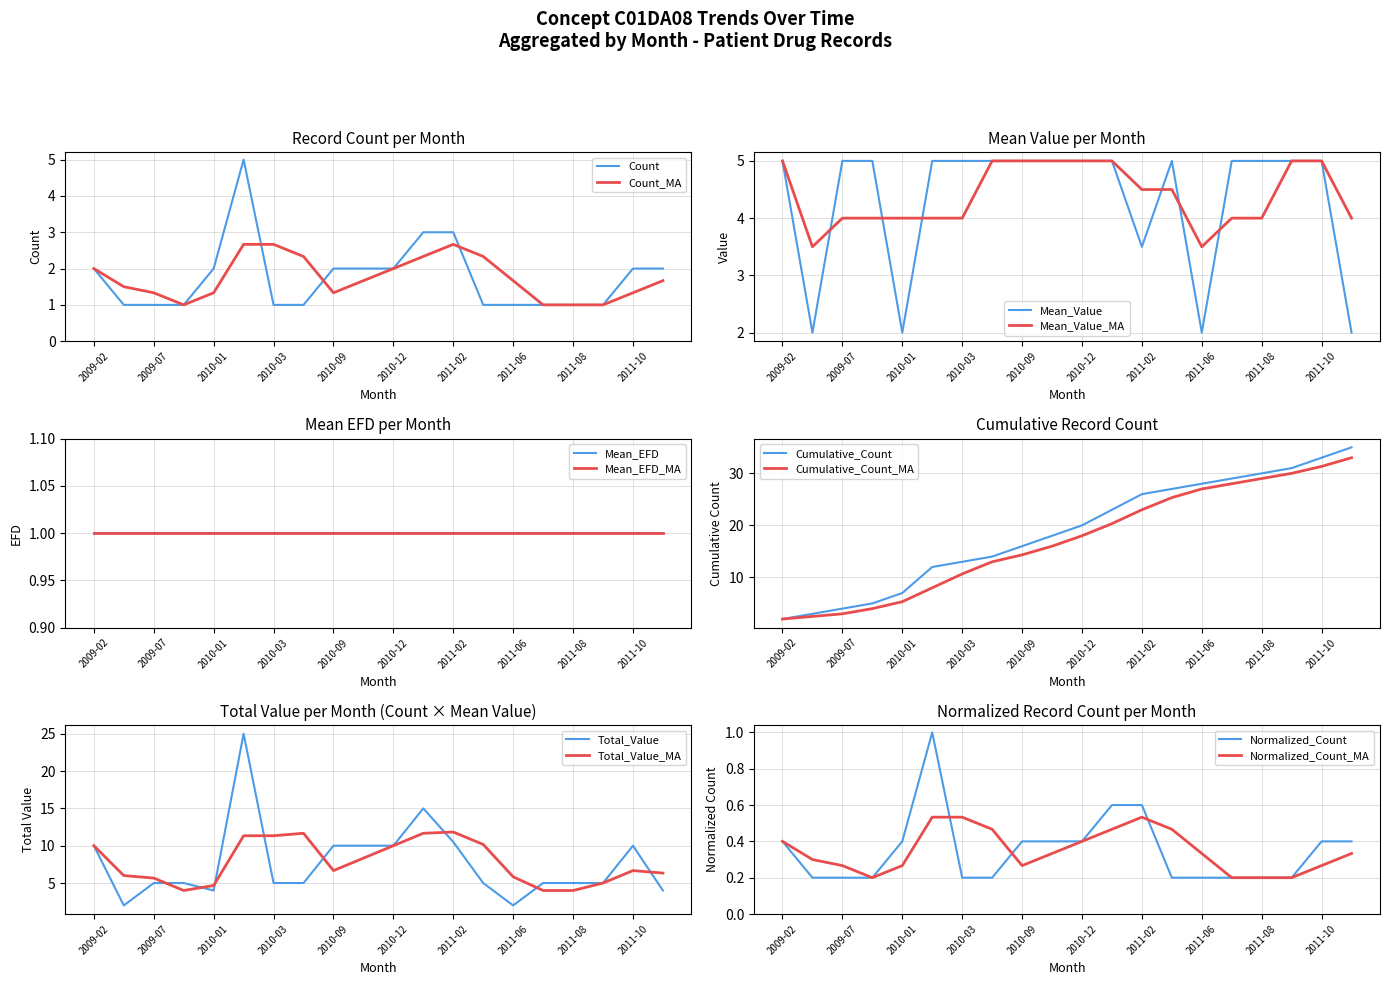

What is the minimum value for Count_MA?

1.0